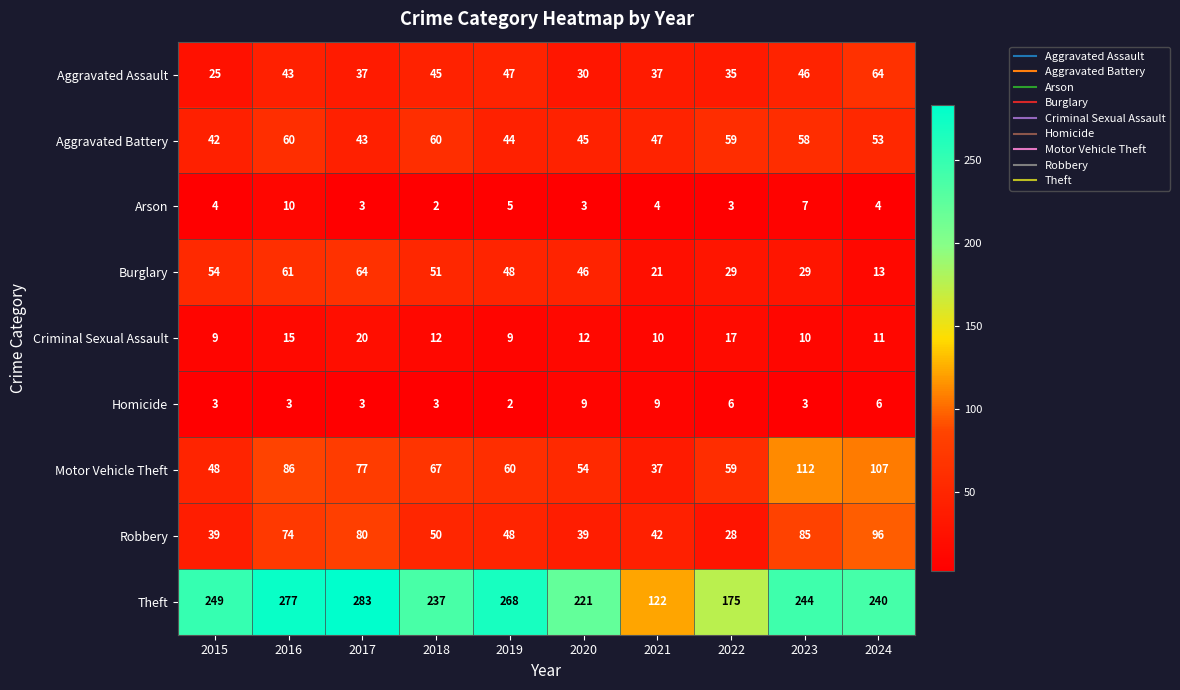

At which label does Homicide reach its minimum?

2019